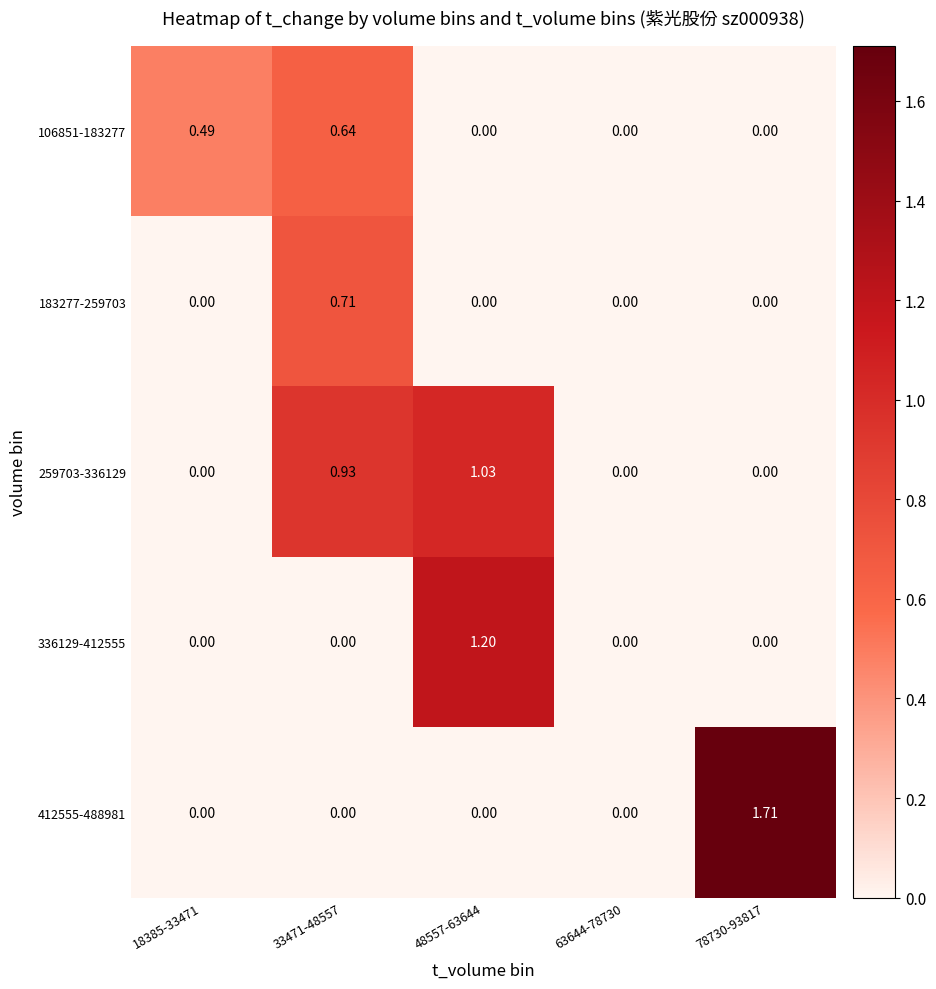

Count the number of categories in the chart.

5